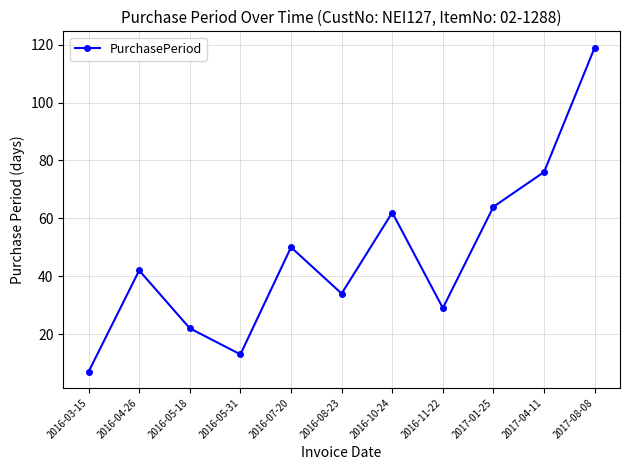

Which category has the lowest value across all series?

2016-03-15